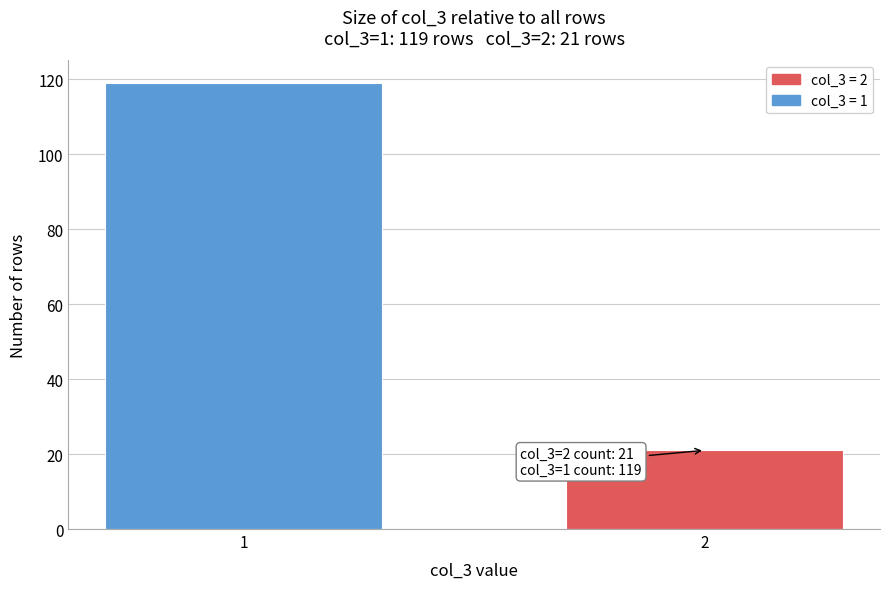

Reading left to right, transcribe all the data shown in this chart.

119	21